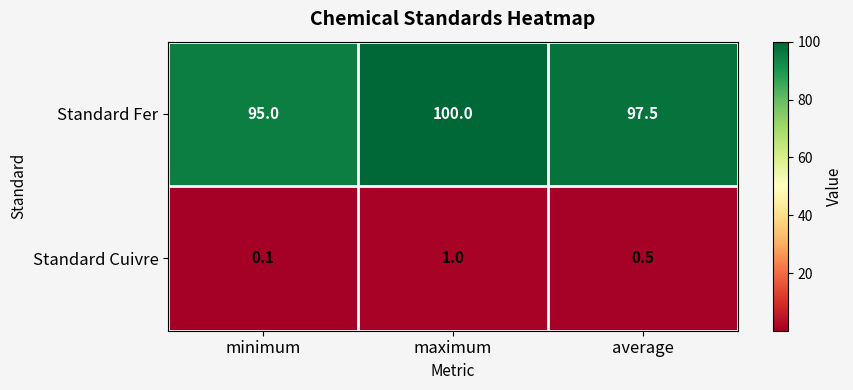

The value of Standard Cuivre at minimum is 0.0. True or false?

False